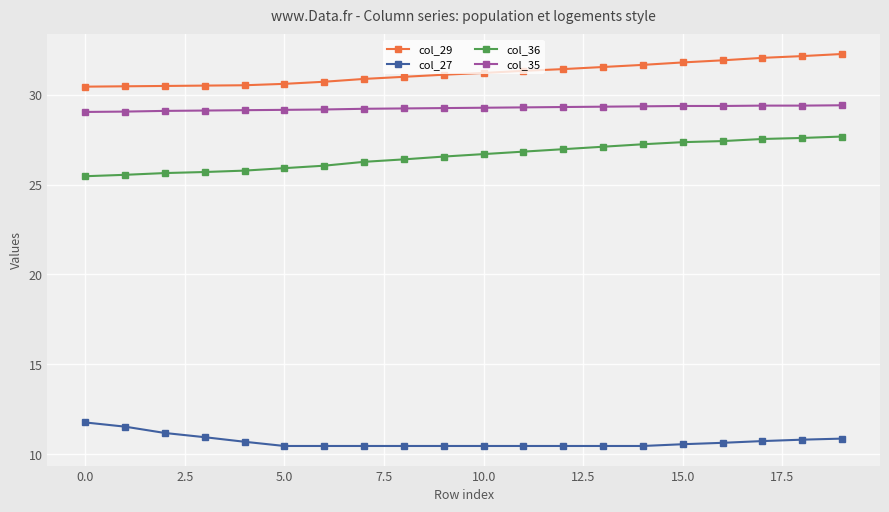

What is the value of the col_27 point at the 8th from the left?

10.5